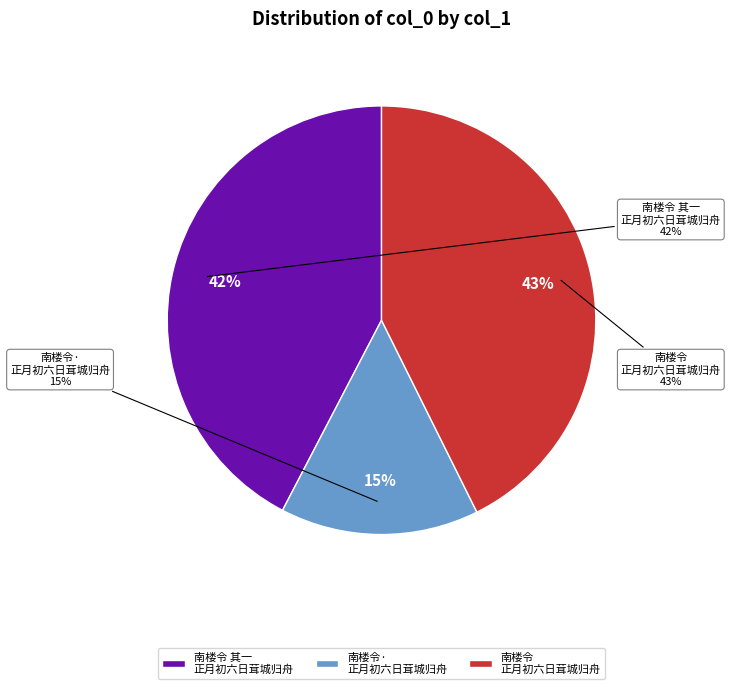

To the nearest percent, what portion does 南楼令·正月初六日茸城归舟，风雨不已，写此寄慨 represent?

15%